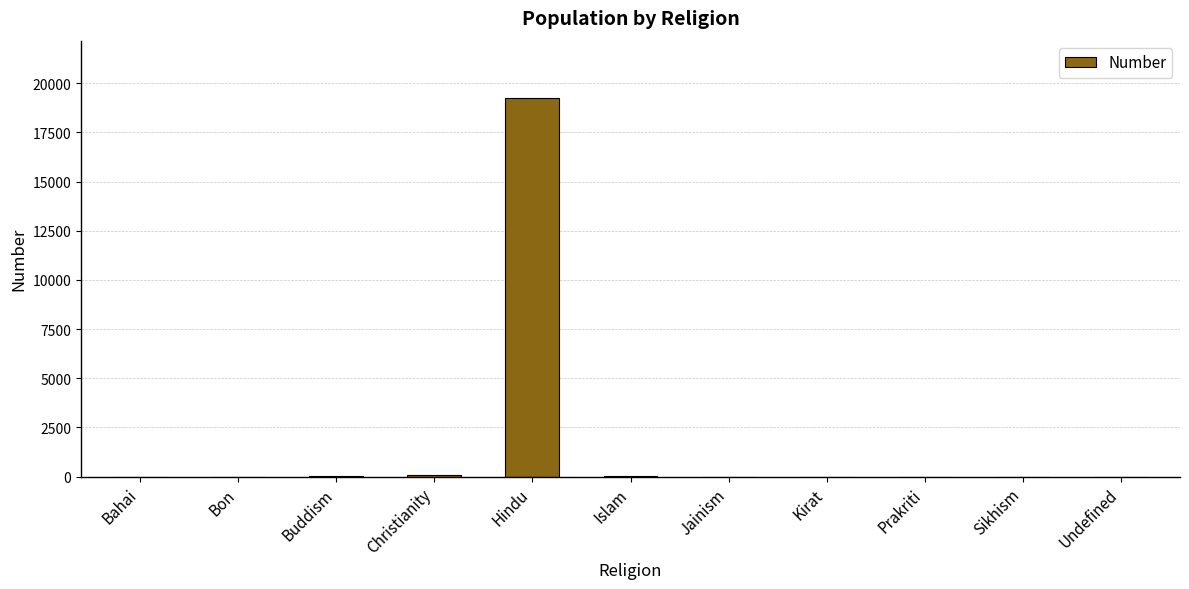

Count the number of categories in the chart.

11